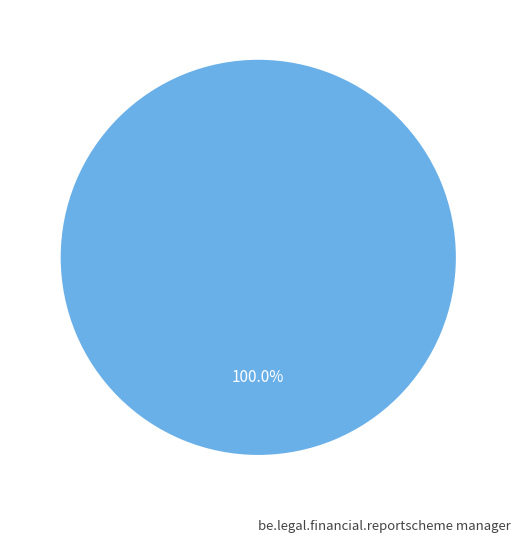

Is there a majority slice in this chart?

Yes